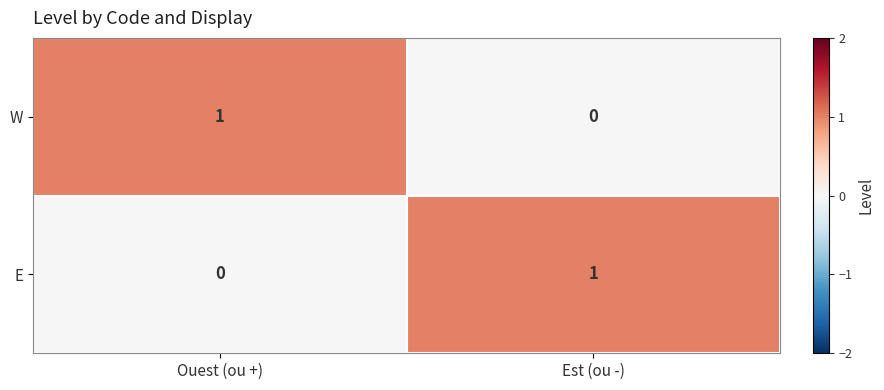

How many data points does each series have?

2